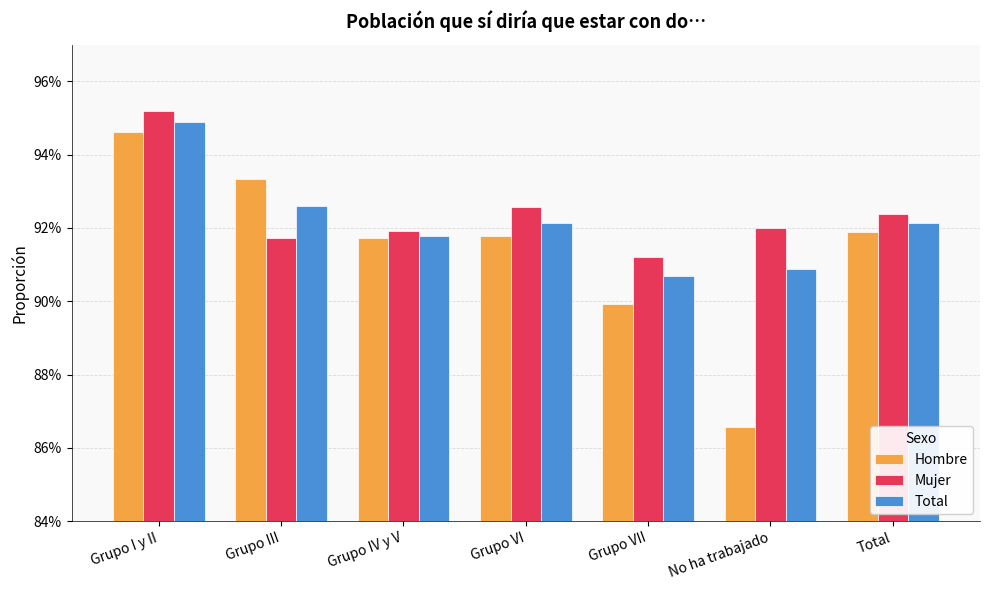

How many Hombre values are between 0 and 1?

7